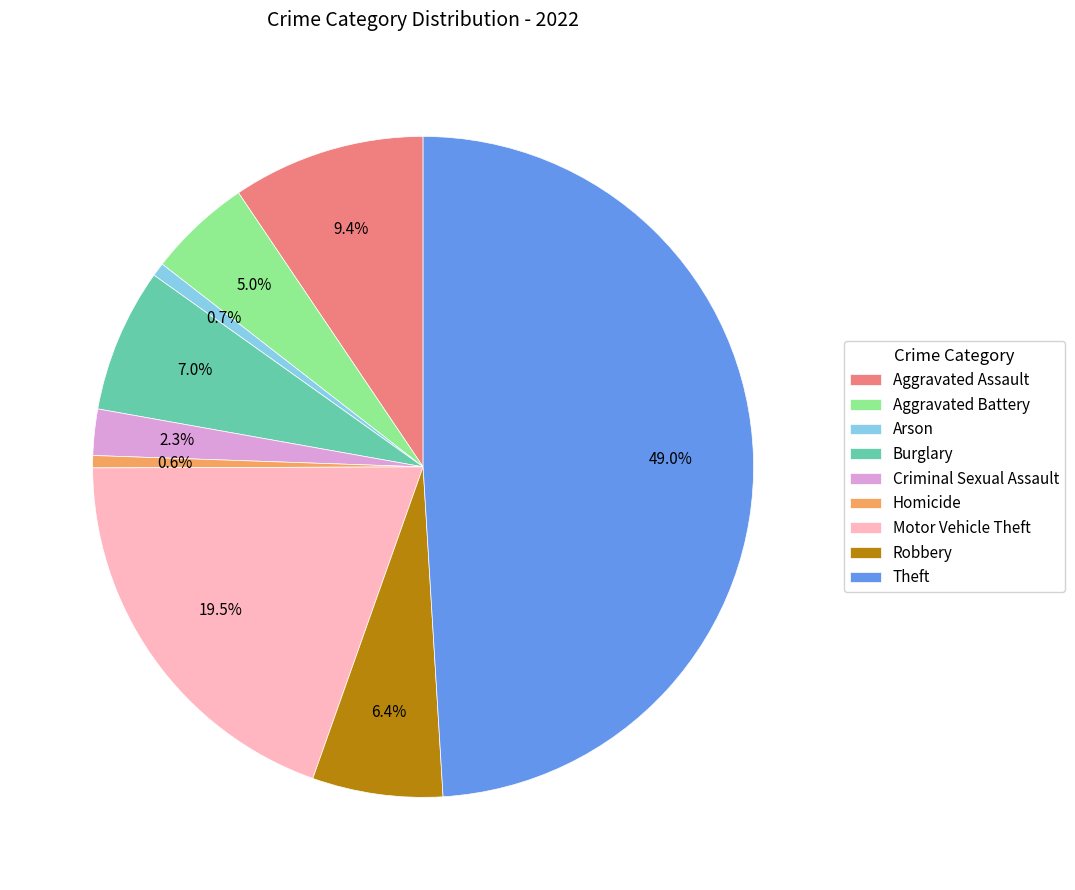

How many slices are in this pie chart?

9